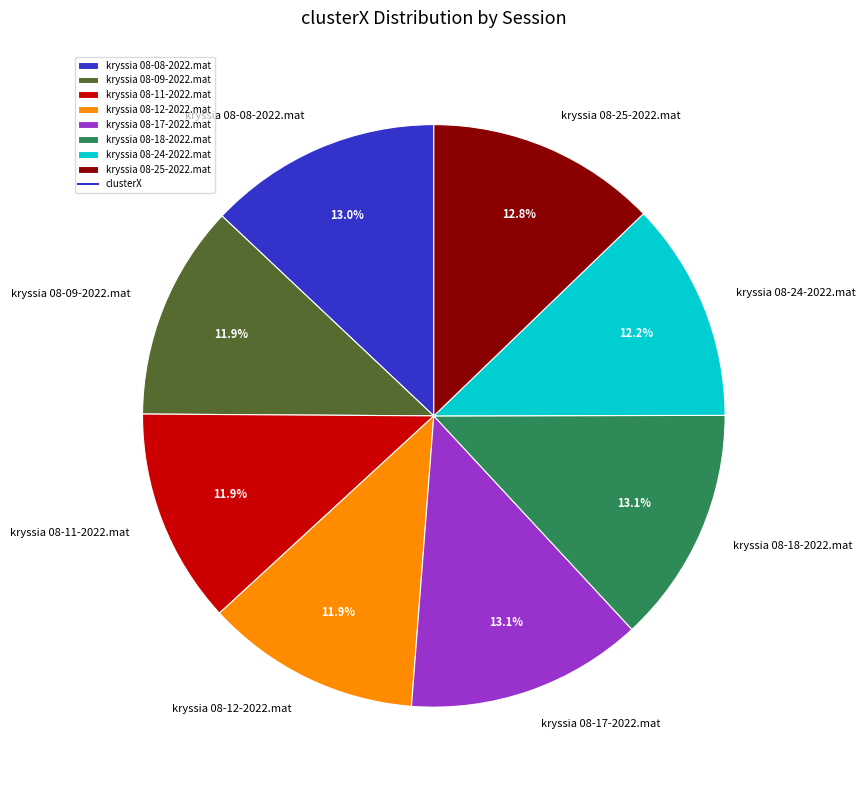

Is kryssia 08-24-2022.mat the majority of the pie?

No